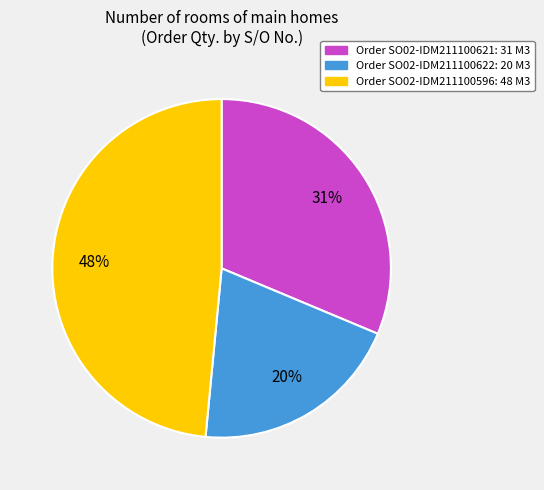

Is there a majority slice in this chart?

No